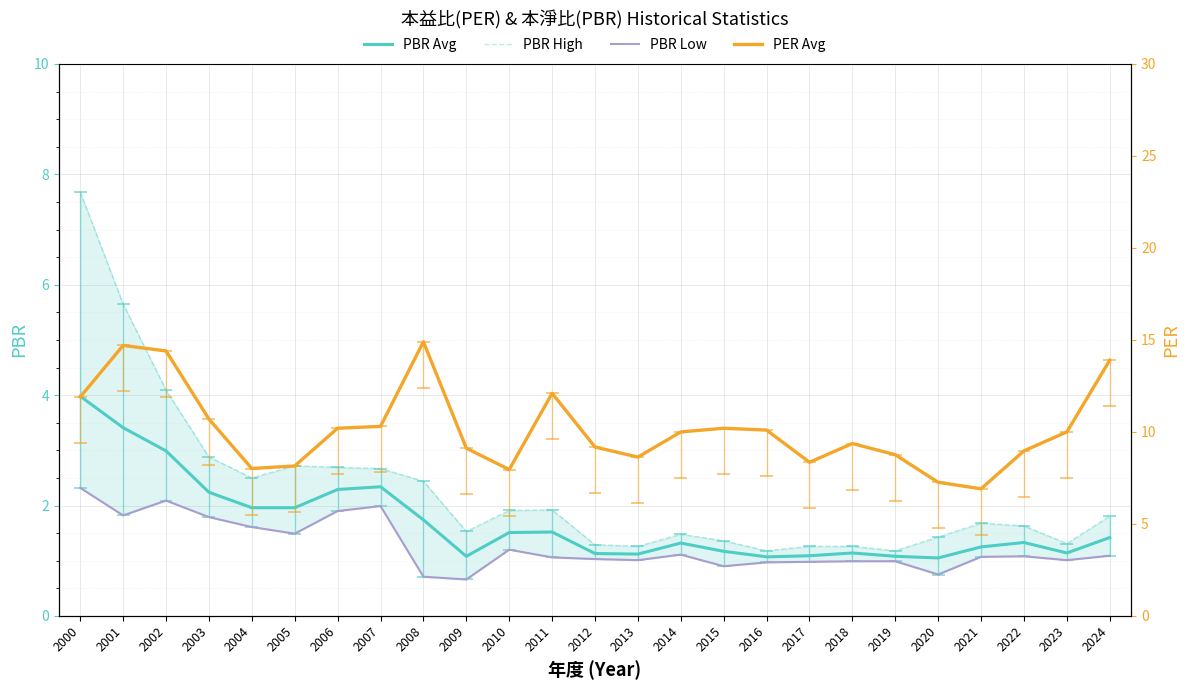

What is the value of the PBR Low point at the 21st from the left?

0.8